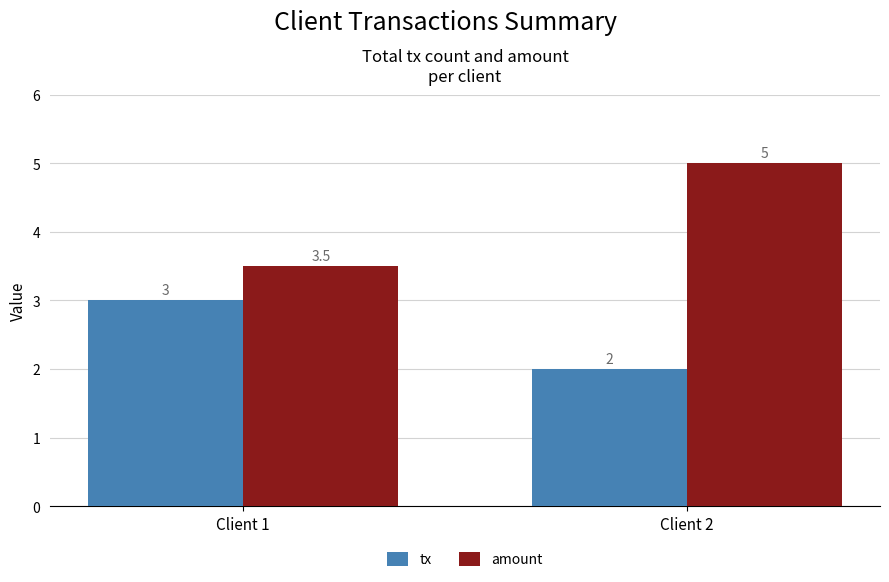

Rank the series by their average value, from lowest to highest.

tx, amount